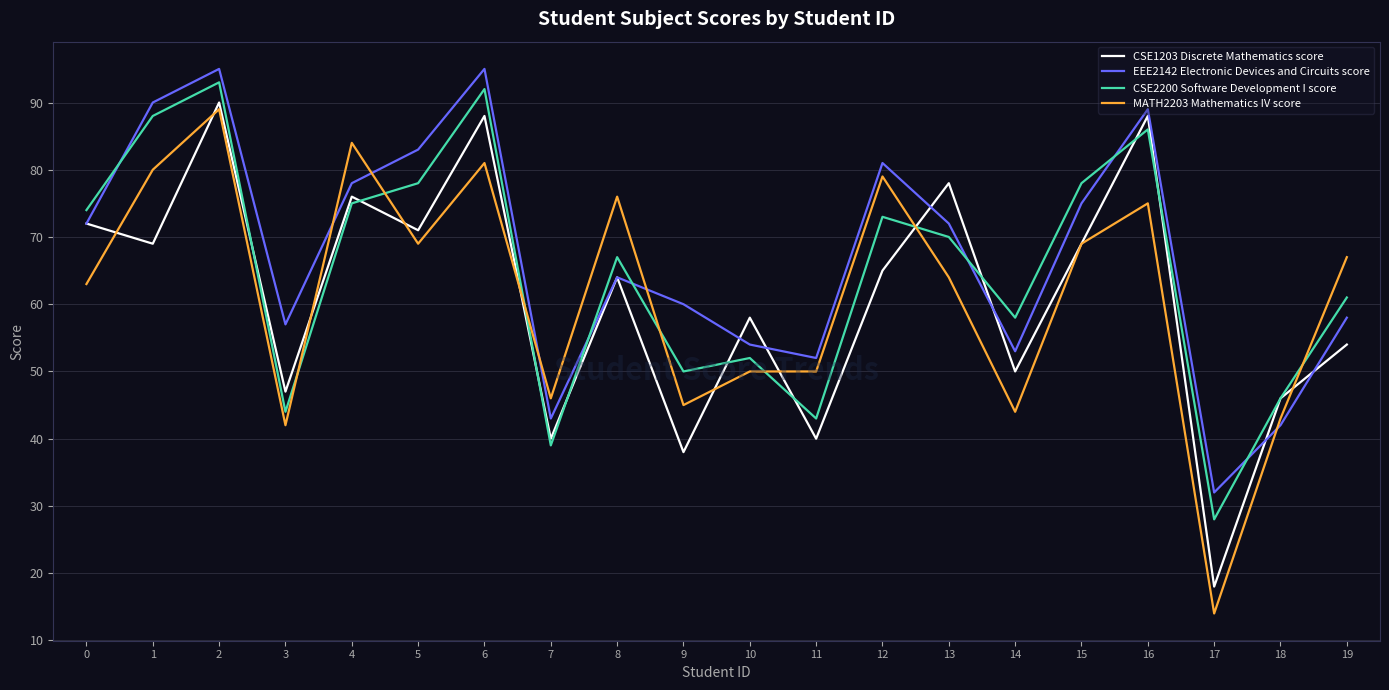

What is the sum of the EEE2142 Electronic Devices and Circuits score values at 6 and 15?

170